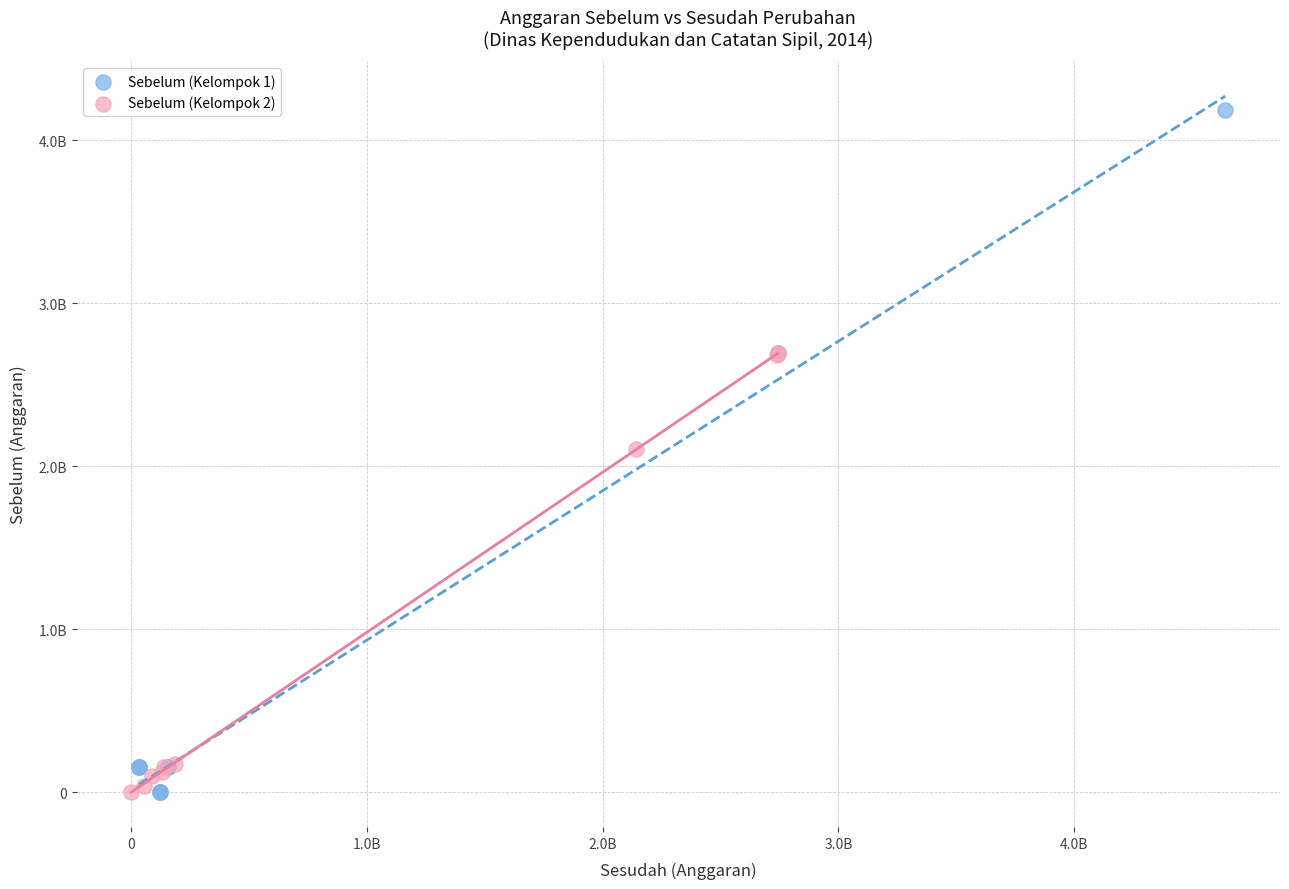

What are all the series names shown in the legend?

Sebelum (Kelompok 1), Sebelum (Kelompok 2)